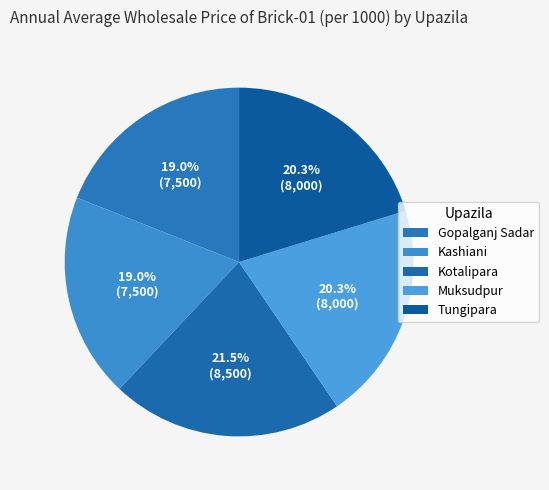

How many segments does this pie chart have?

5